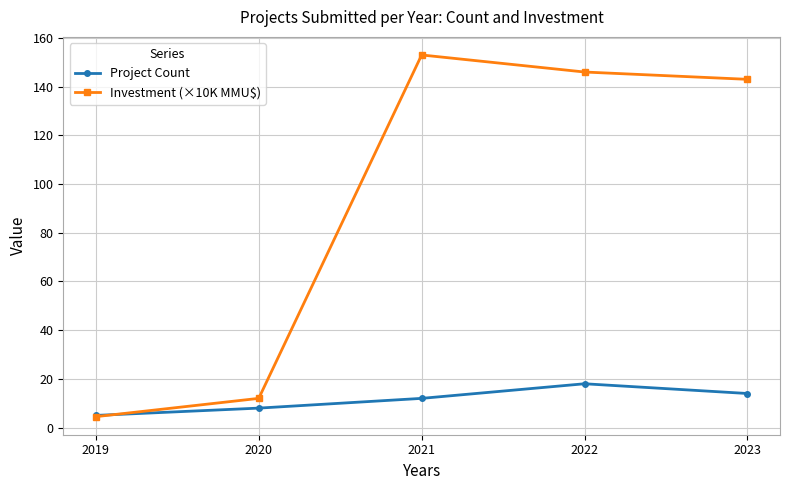

List the labels in order of Project Count value, largest first.

2022, 2023, 2021, 2020, 2019